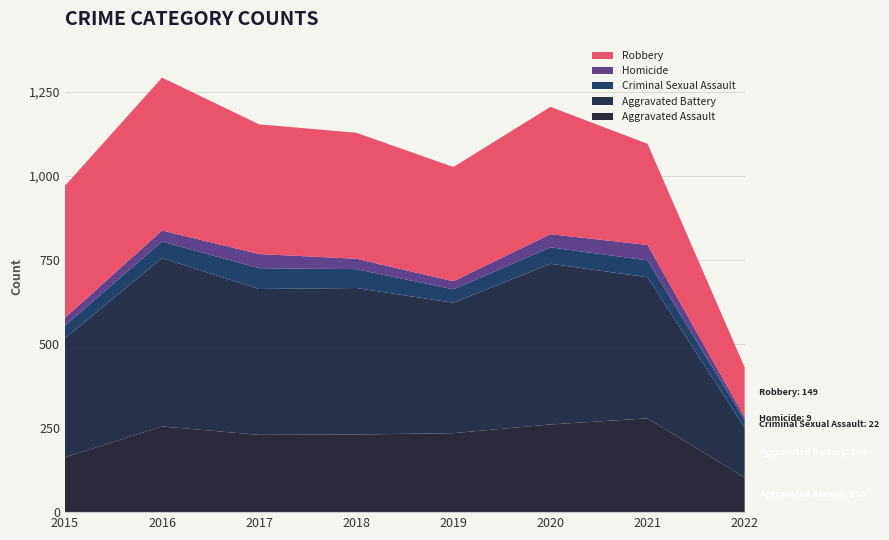

Reading left to right, transcribe all the data shown in this chart.

Aggravated Assault: 2015=163	2016=255	2017=230	2018=231	2019=235	2020=261	2021=279	2022=103
Aggravated Battery: 2015=354	2016=501	2017=434	2018=436	2019=388	2020=478	2021=420	2022=148
Criminal Sexual Assault: 2015=38	2016=49	2017=62	2018=56	2019=40	2020=49	2021=50	2022=22
Homicide: 2015=23	2016=33	2017=42	2018=31	2019=24	2020=39	2021=46	2022=9
Robbery: 2015=393	2016=455	2017=386	2018=375	2019=340	2020=379	2021=301	2022=149